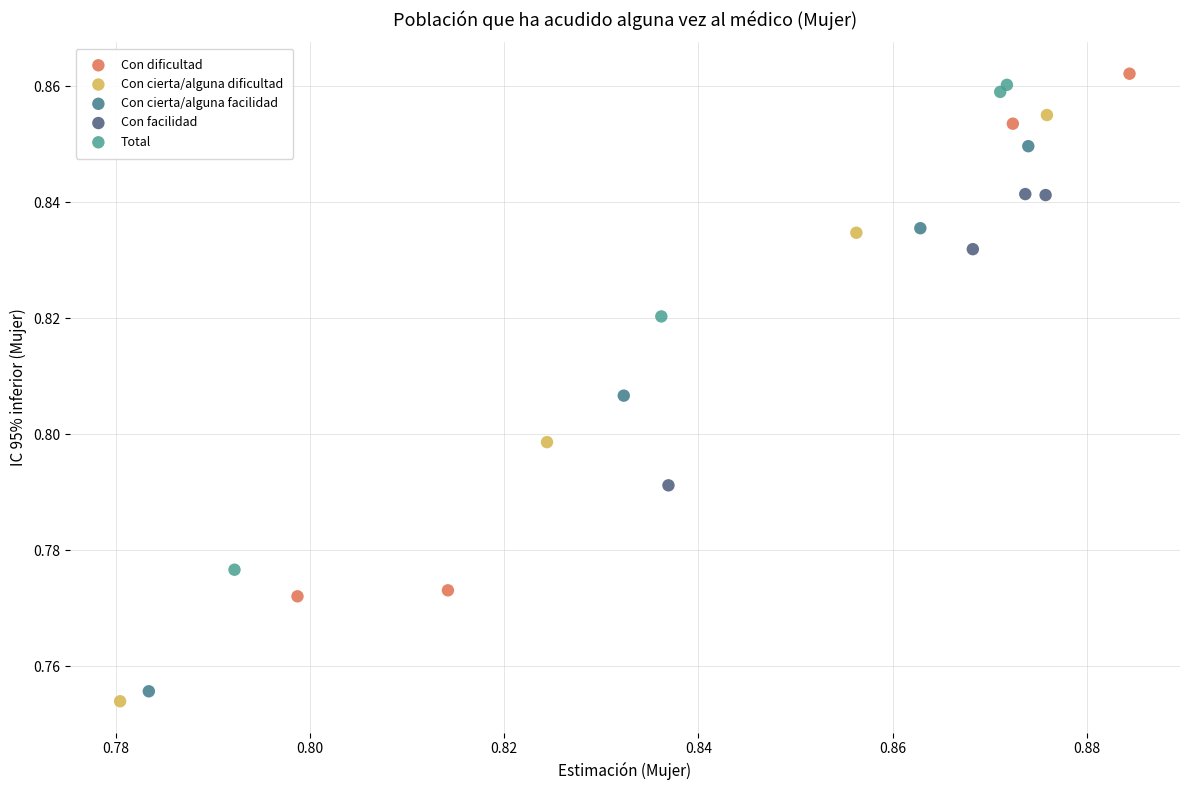

Which series has the widest spread of Y values?

Con cierta/alguna dificultad